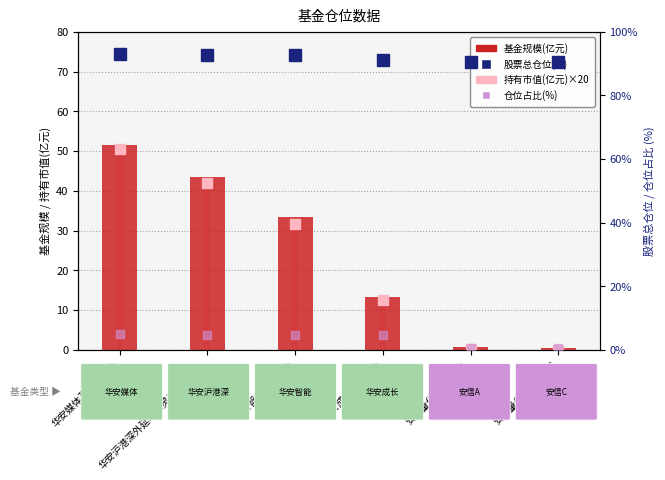

Reading left to right, extract all data points from this chart.

基金规模(亿元): 51.6	43.6	33.5	13.2	0.7	0.5
股票总仓位(%): 92.9	92.6	92.8	91.1	90.6	90.6
仓位占比(%): 4.9	4.8	4.7	4.7	0.6	0.6